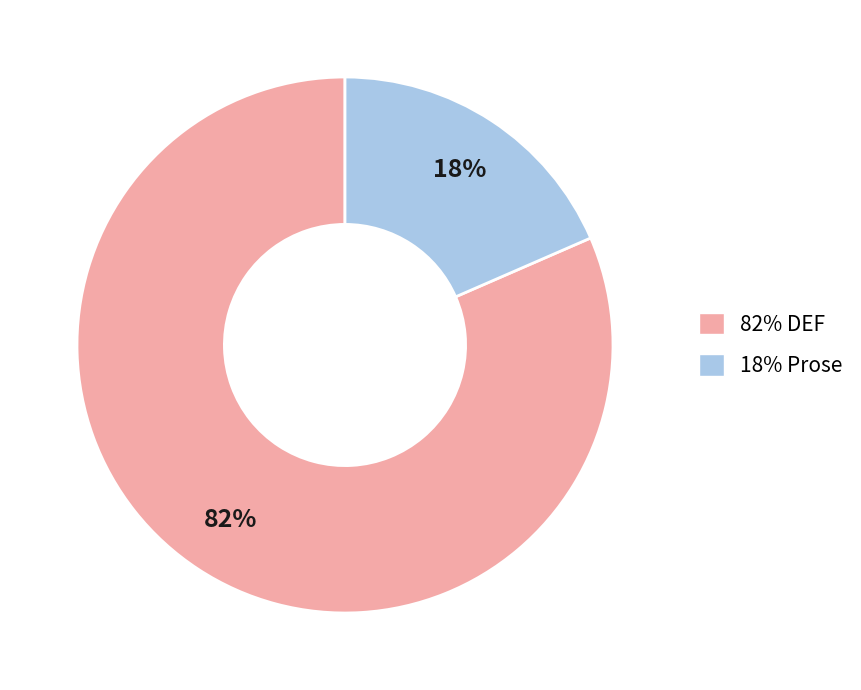

What percentage is the 18% Prose slice, to the nearest percent?

18%